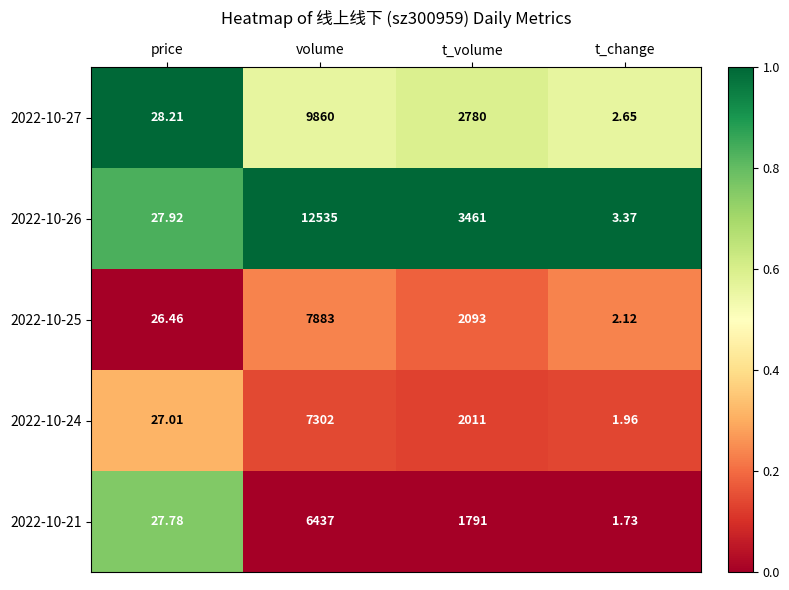

Rank the categories by 2022-10-21 value from highest to lowest.

volume, t_volume, price, t_change